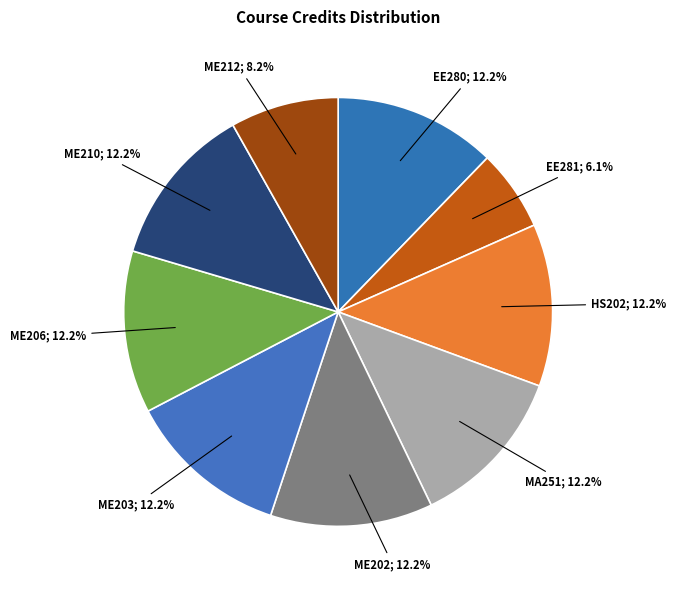

What percentage is the ME210 slice, to the nearest percent?

12%